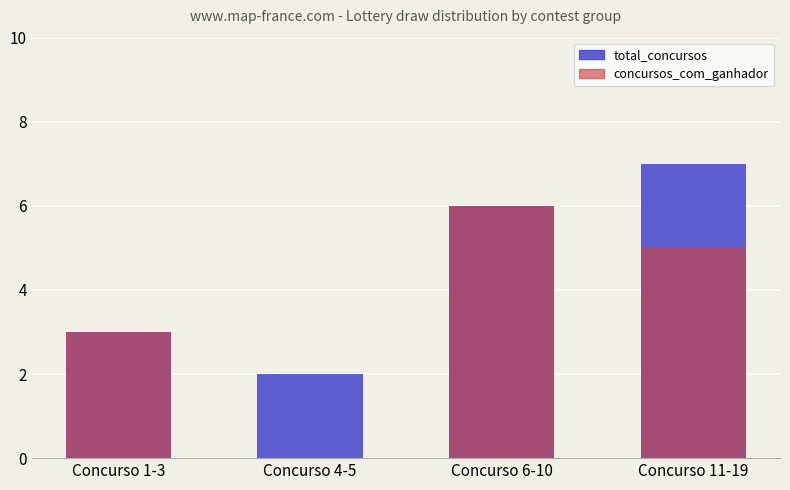

What is the value of the concursos_com_ganhador bar at the 1st from the left?

3